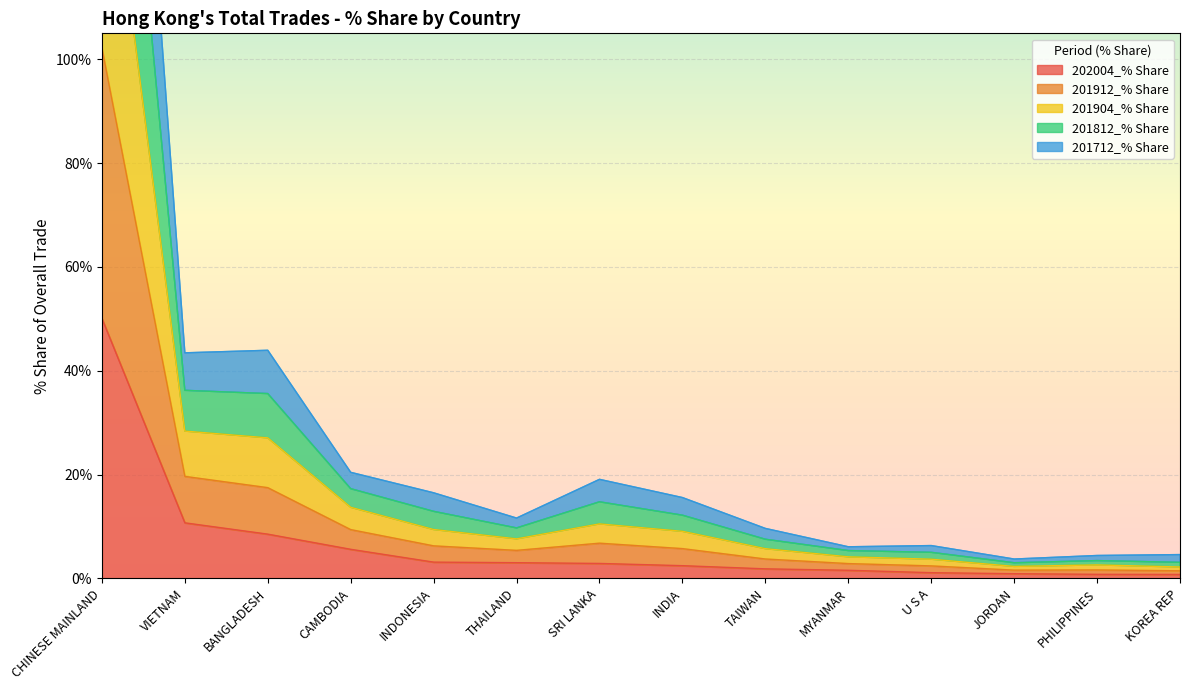

What are all the series names shown in the legend?

202004_% Share, 201912_% Share, 201904_% Share, 201812_% Share, 201712_% Share